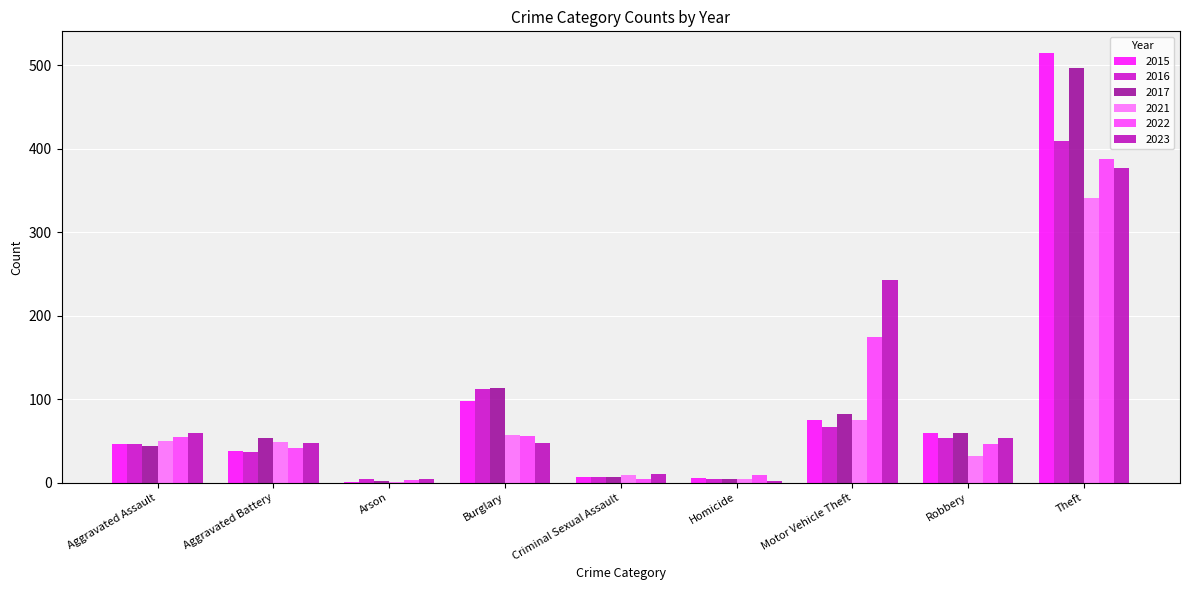

At which category is the sum across all series the highest?

Theft